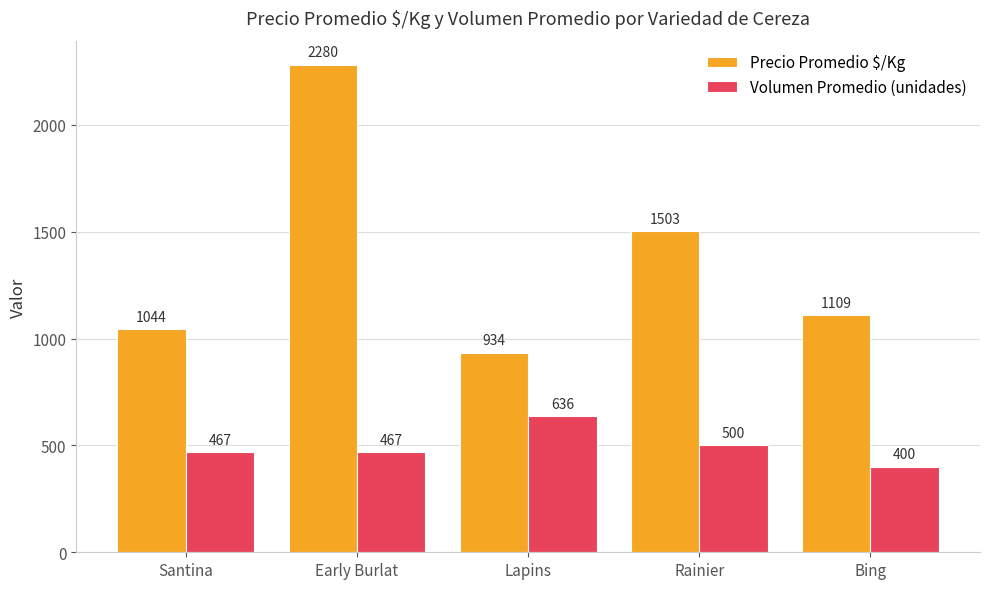

What is the difference between the highest and lowest values at Lapins?

298